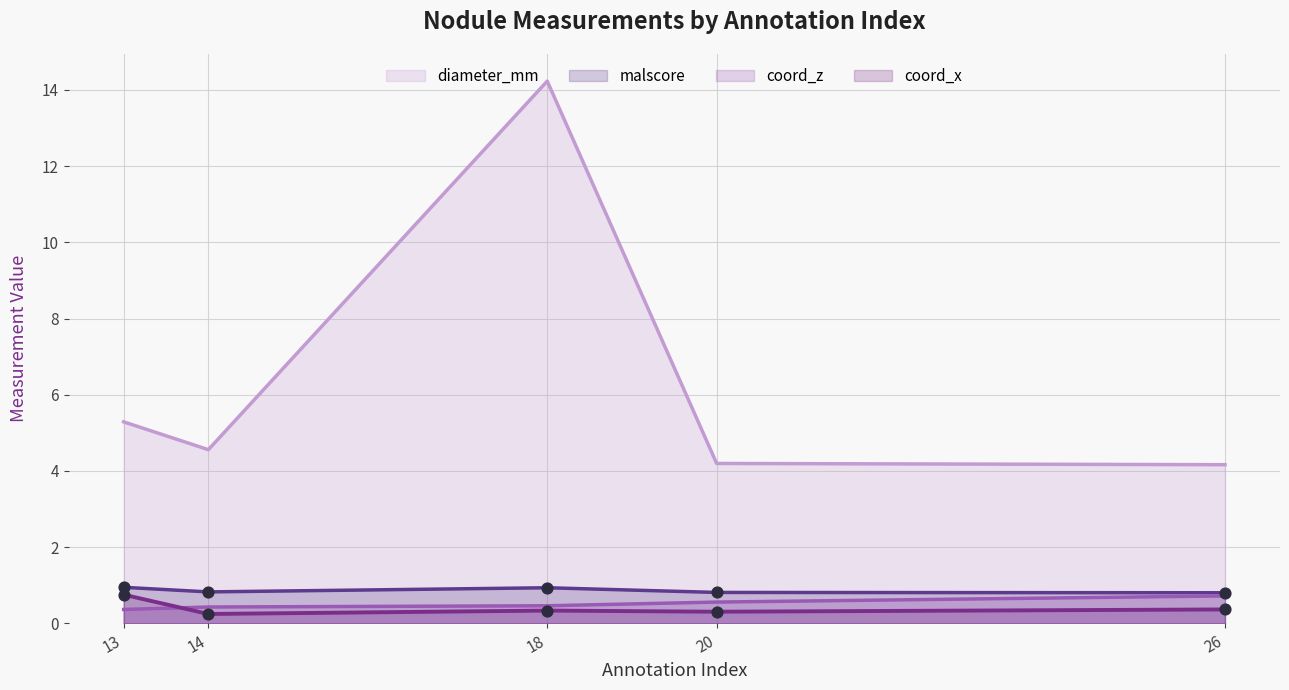

What is the total value across all series at 20?

5.9